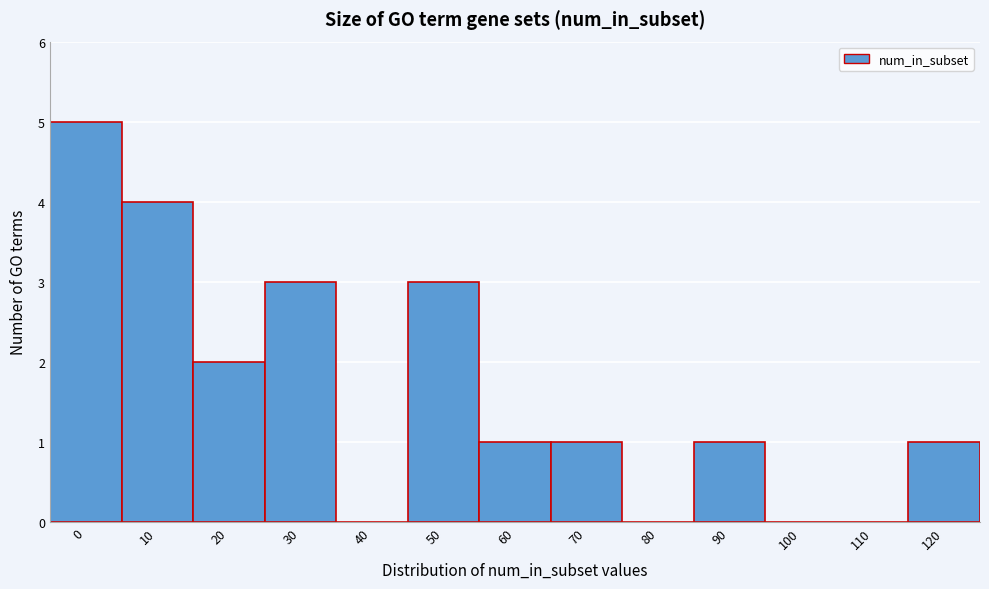

Reading left to right, list all the values displayed in this chart.

0=5	10=4	20=2	30=3	40=0	50=3	60=1	70=1	80=0	90=1	100=0	110=0	120=1